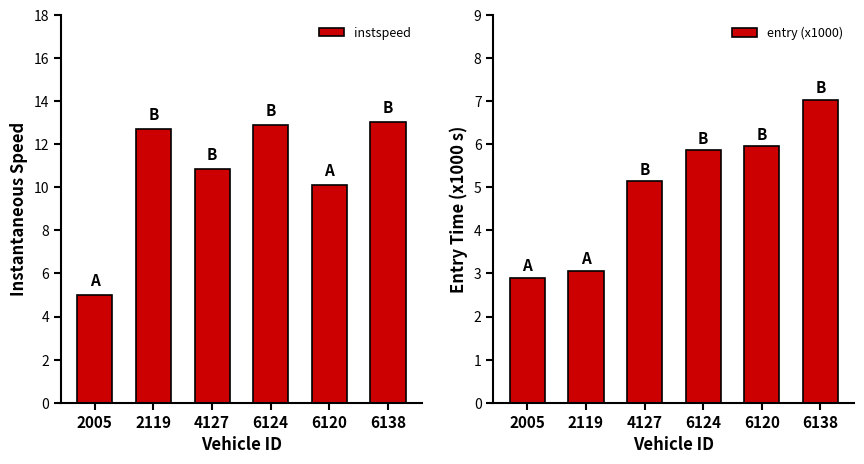

What is the maximum value shown in the chart?

13.0